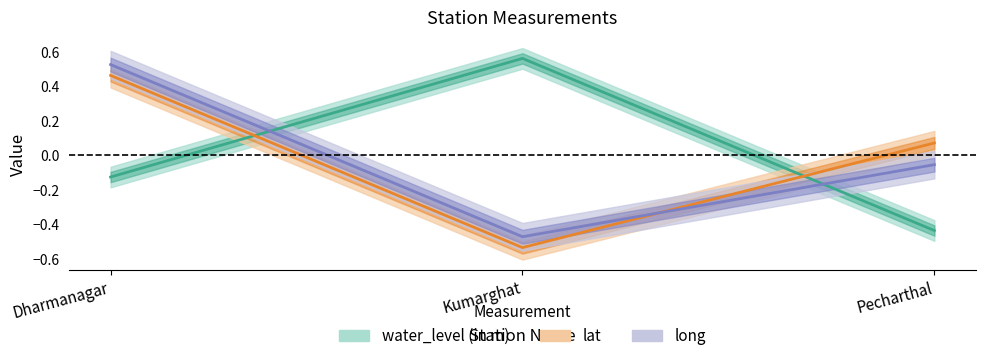

What is the smallest value displayed?

-0.5